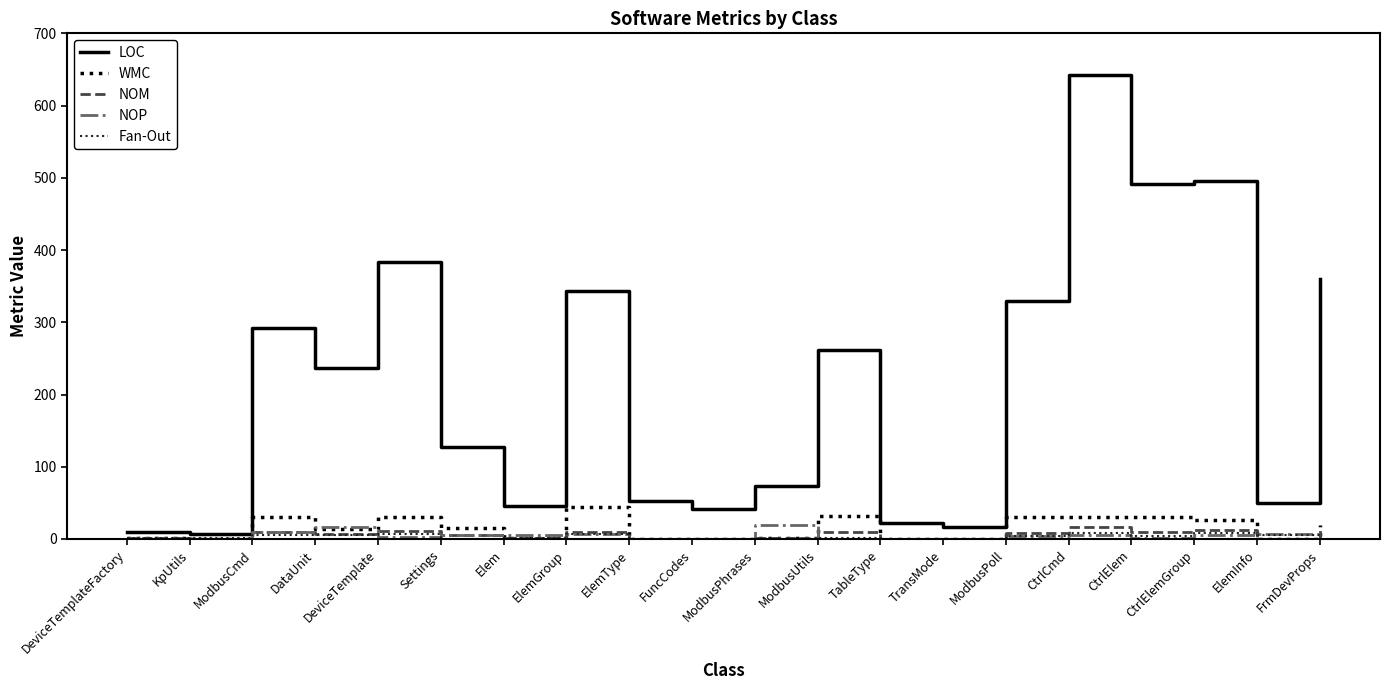

The LOC series shows 354 at ModbusUtils. True or false?

False